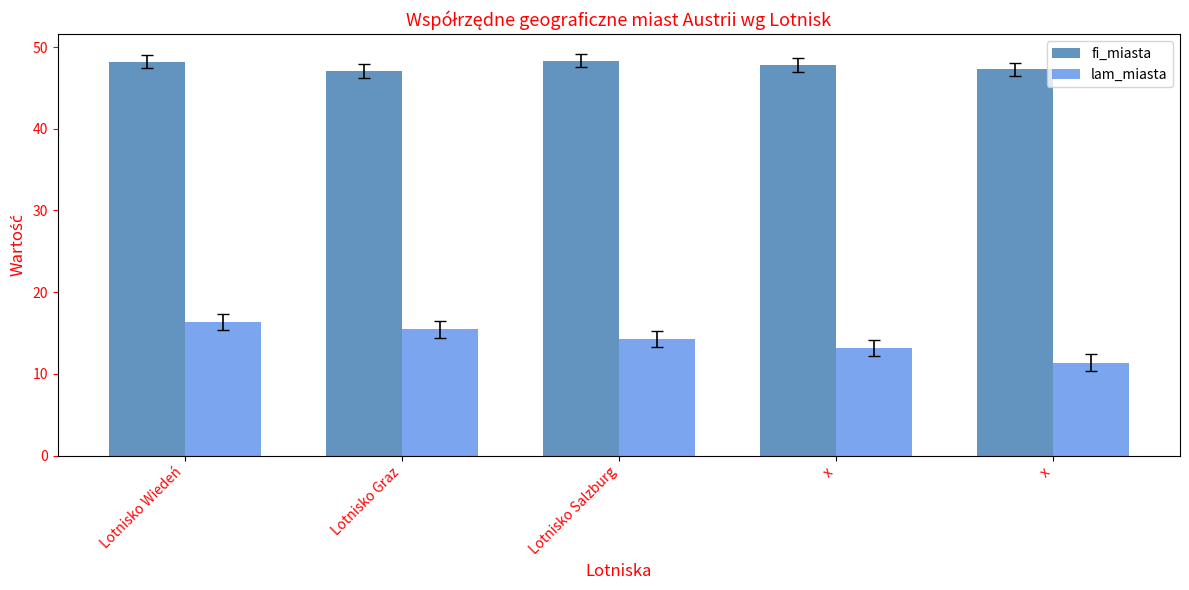

At which category is the sum across all series the highest?

Lotnisko Wiedeń